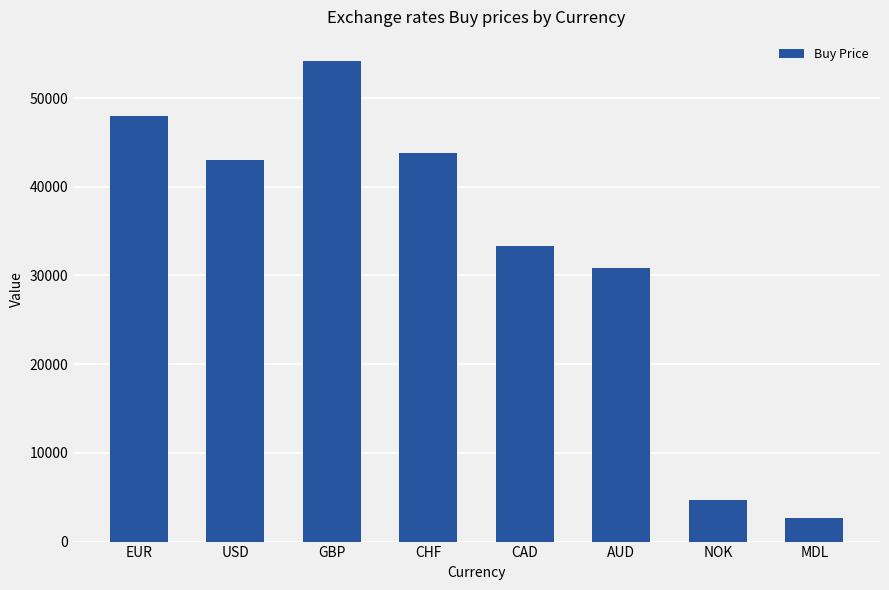

Approximately how many times larger is the value at USD compared to NOK?

9.1